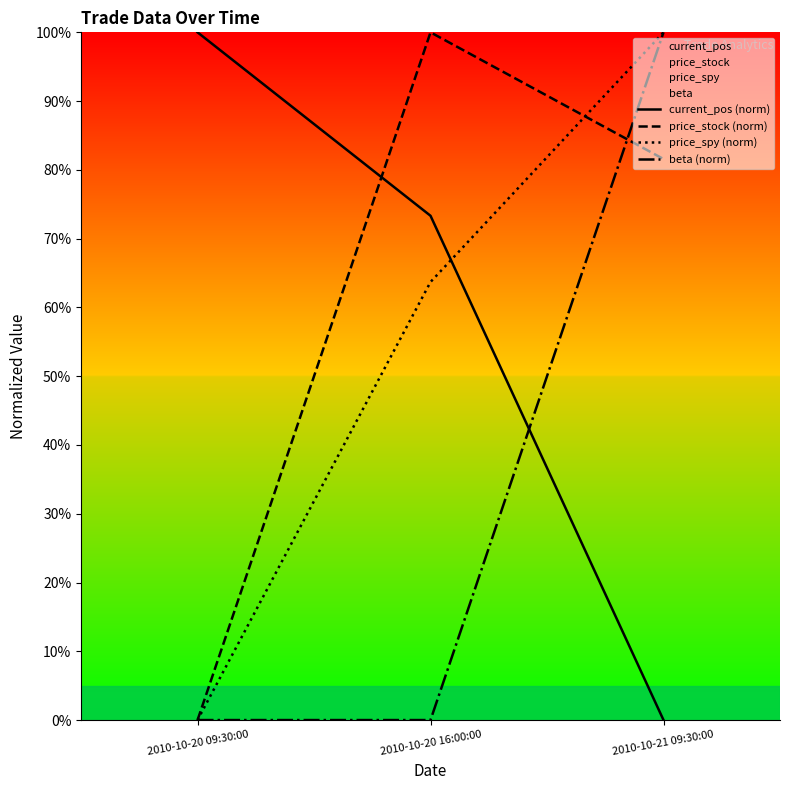

Between 2010-10-20 16:00:00 and 2010-10-20 09:30:00, which is larger?

2010-10-20 09:30:00